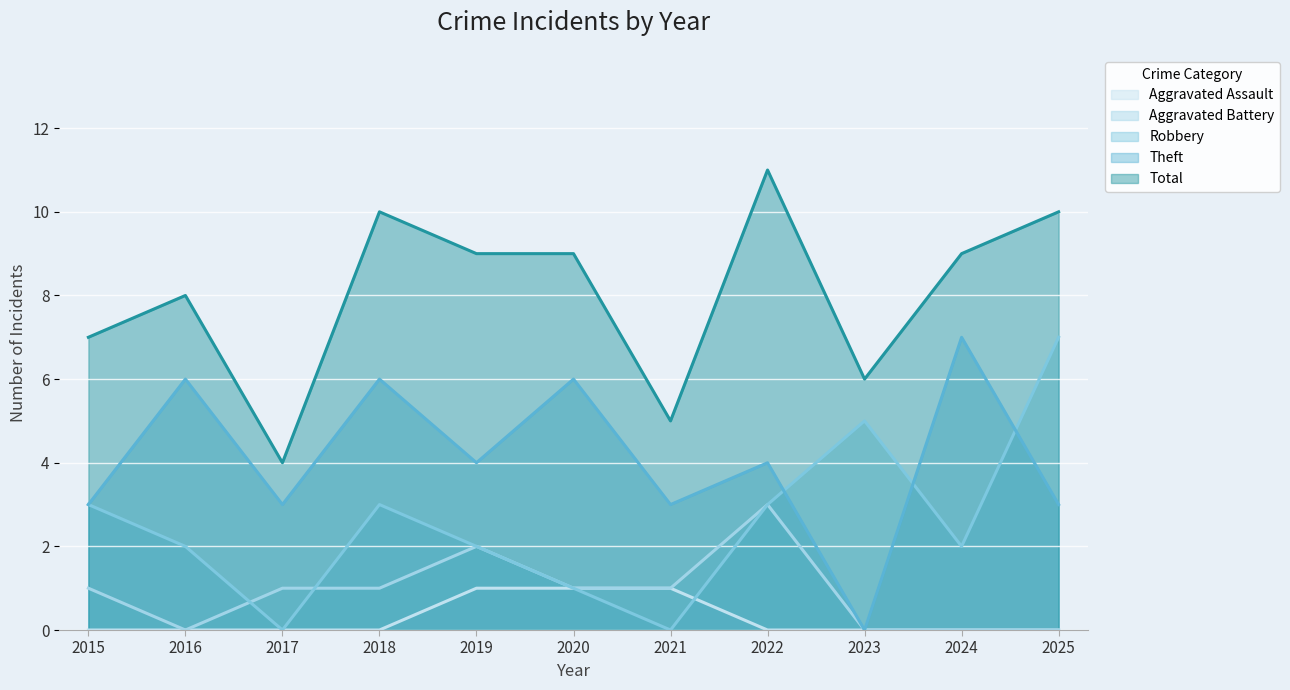

Which series has the largest total across all categories?

Total